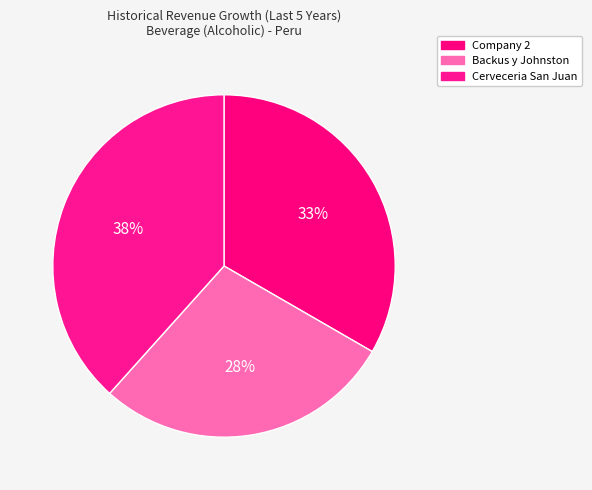

Is there any slice that represents more than half of the pie?

No